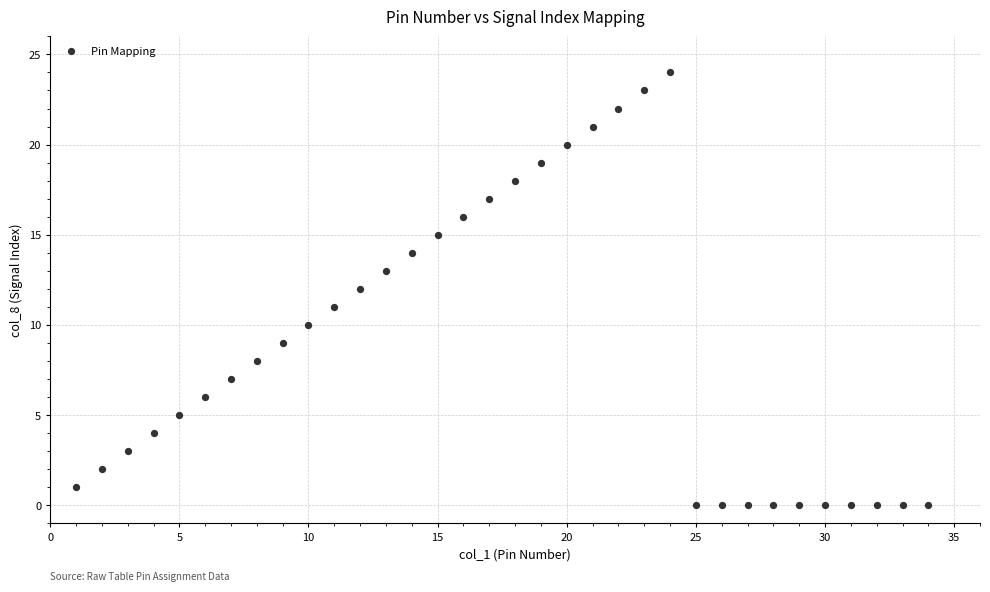

What is the range of X values (max minus min)?

33